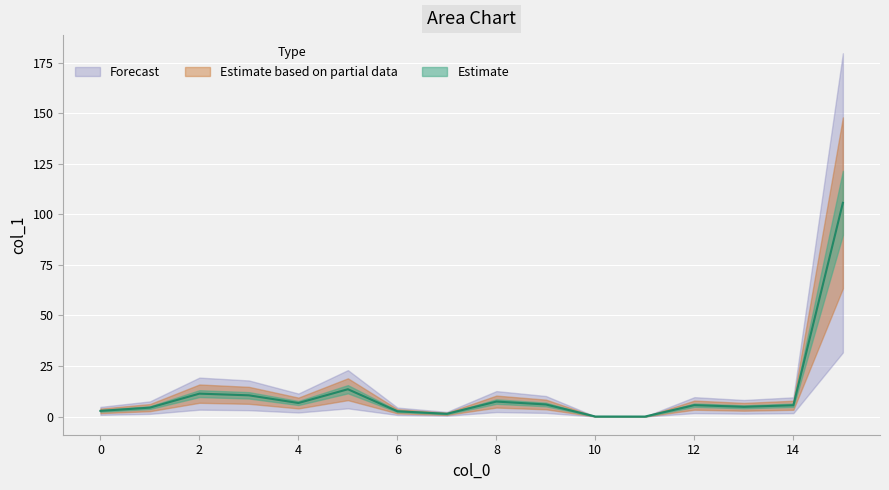

True or false: the data shows 2.8 at 0.

True